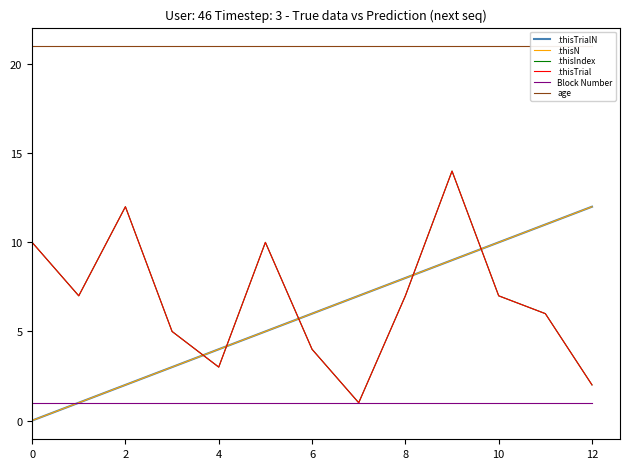

Reading left to right, extract all data points from this chart.

.thisTrialN: 0	1	2	3	4	5	6	7	8	9	10	11	12
.thisN: 0	1	2	3	4	5	6	7	8	9	10	11	12
.thisIndex: 10	7	12	5	3	10	4	1	7	14	7	6	2
.thisTrial: 10	7	12	5	3	10	4	1	7	14	7	6	2
Block Number: 1	1	1	1	1	1	1	1	1	1	1	1	1
age: 21	21	21	21	21	21	21	21	21	21	21	21	21